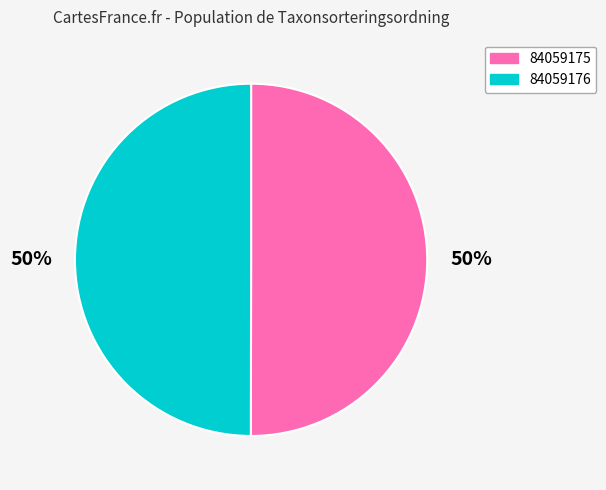

The 84059176 slice represents 58% of the pie. True or false?

False